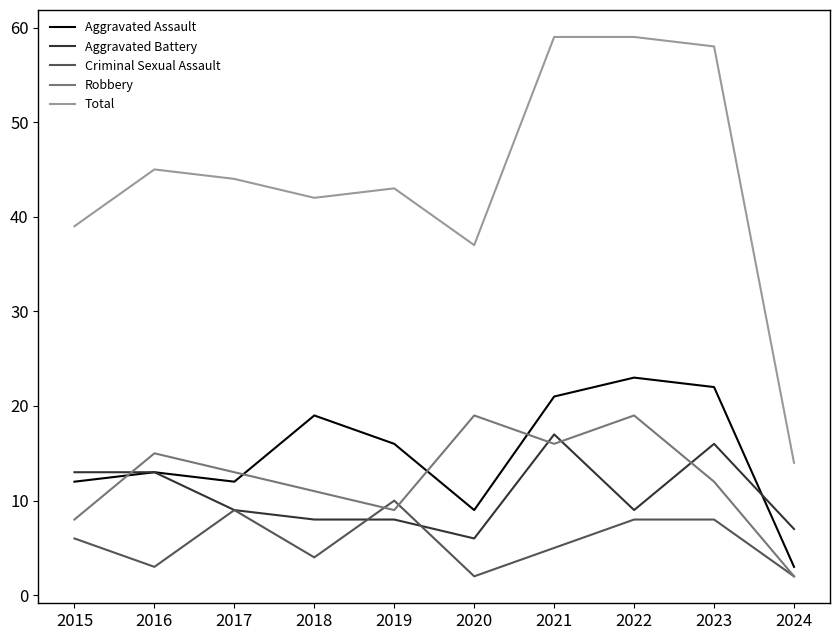

What is the minimum value shown in the chart?

2